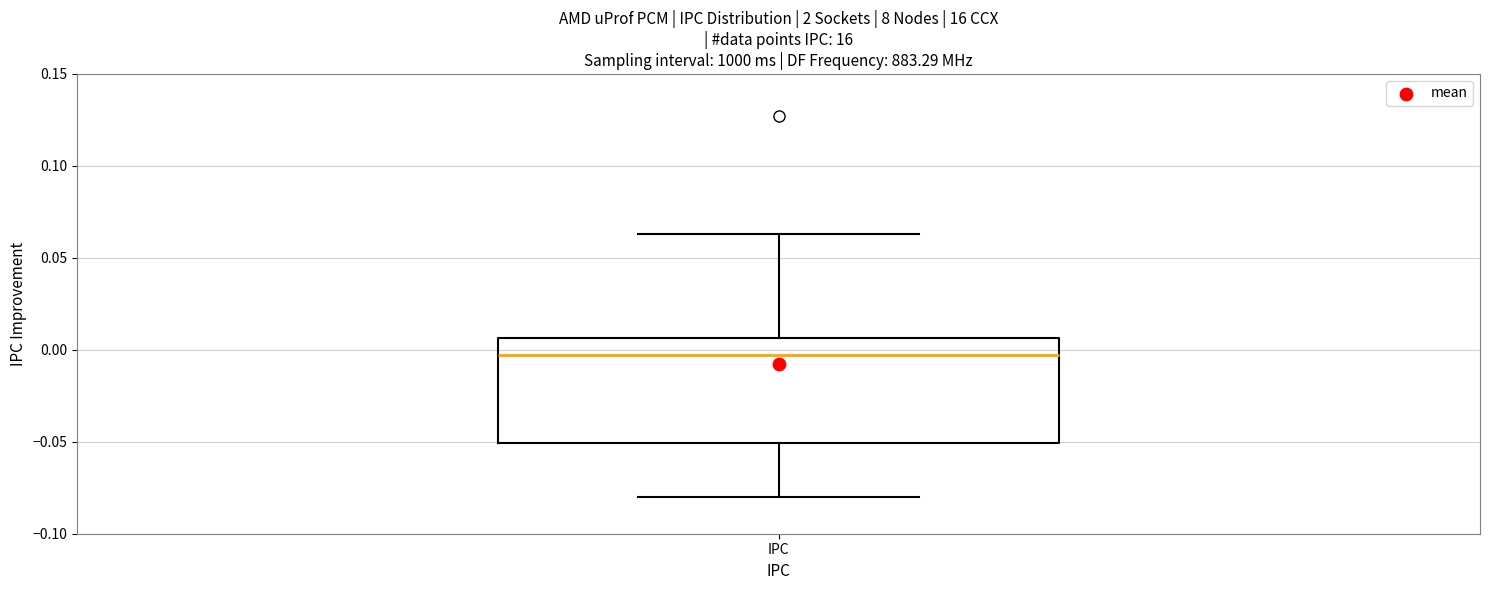

Read this box plot against the y-axis: the position of the median line, the range covered by the box, and the ends of both whiskers. The values are not printed on the chart, so give them approximately, as read against the axis.

median -0.005, box -0.050 to 0.005, whiskers -0.080 to 0.065